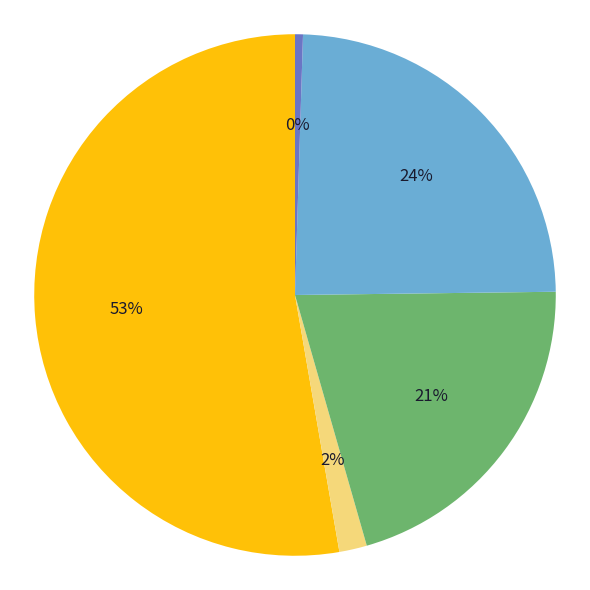

How many slices are in this pie chart?

5